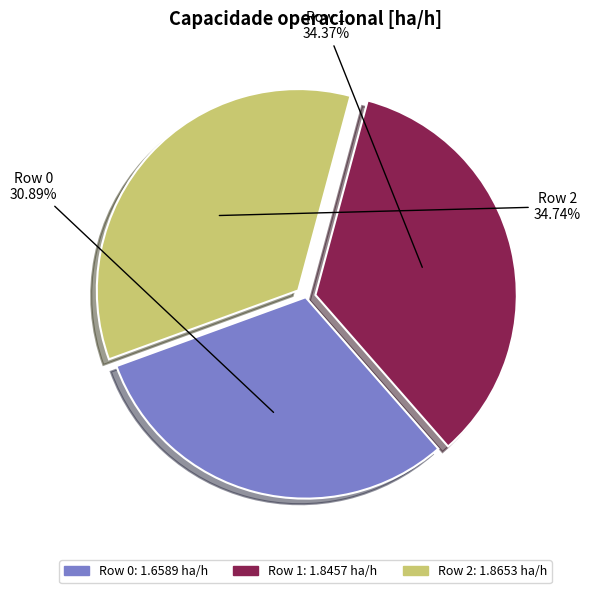

How many segments does this pie chart have?

3